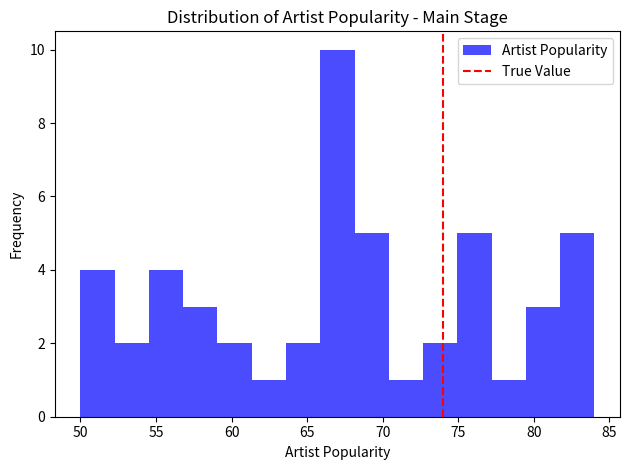

Reading left to right, list every bar in this chart as the range it spans on the x-axis followed by its height. Neither the bar edges nor the heights are printed on the chart, so give them approximately, as read against the axes.

50.0 to 52.5: 4
52.5 to 54.5: 2
54.5 to 57.0: 4
57.0 to 59.0: 3
59.0 to 61.5: 2
61.5 to 63.5: 1
63.5 to 66.0: 2
66.0 to 68.0: 10
68.0 to 70.5: 5
70.5 to 72.5: 1
72.5 to 75.0: 2
75.0 to 77.0: 5
77.0 to 79.5: 1
79.5 to 81.5: 3
81.5 to 84.0: 5